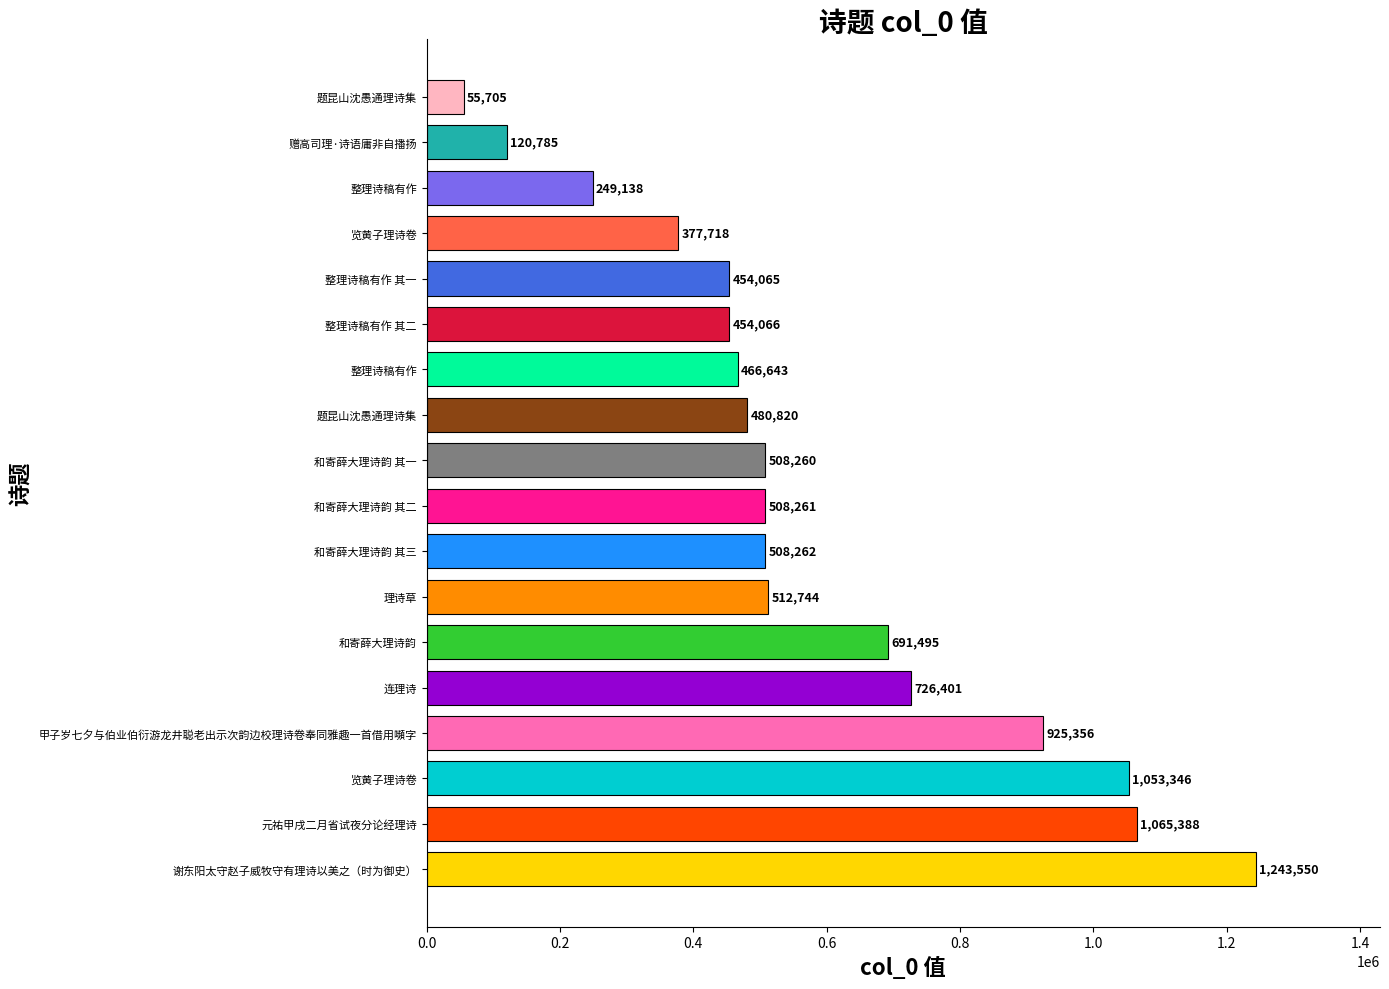

Where is the data nearest to the value 649627?

和寄薛大理诗韵